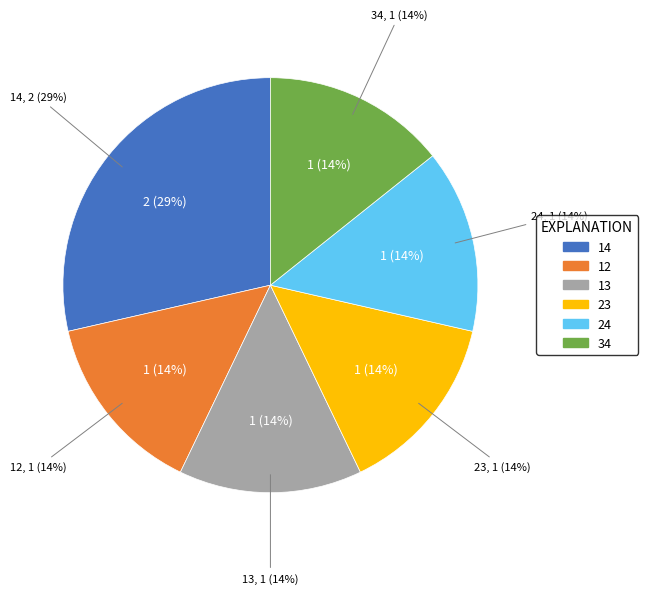

Which category has the smallest portion of the pie?

13